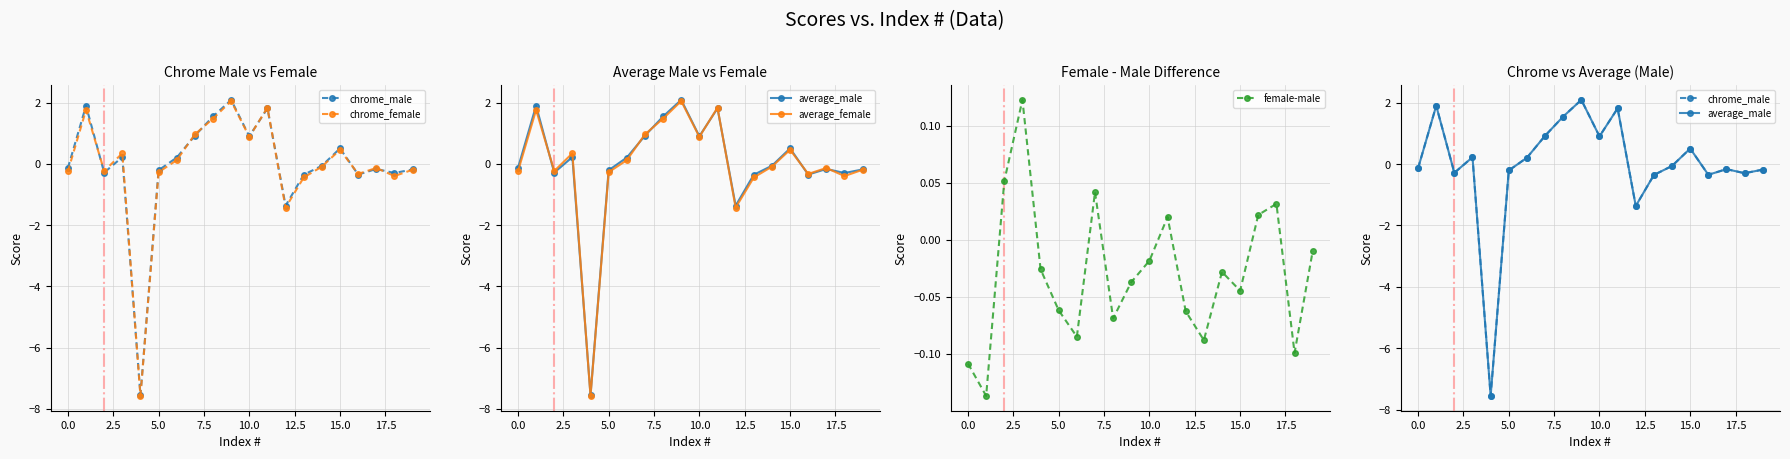

What is the sum of all average_male values?

-0.9